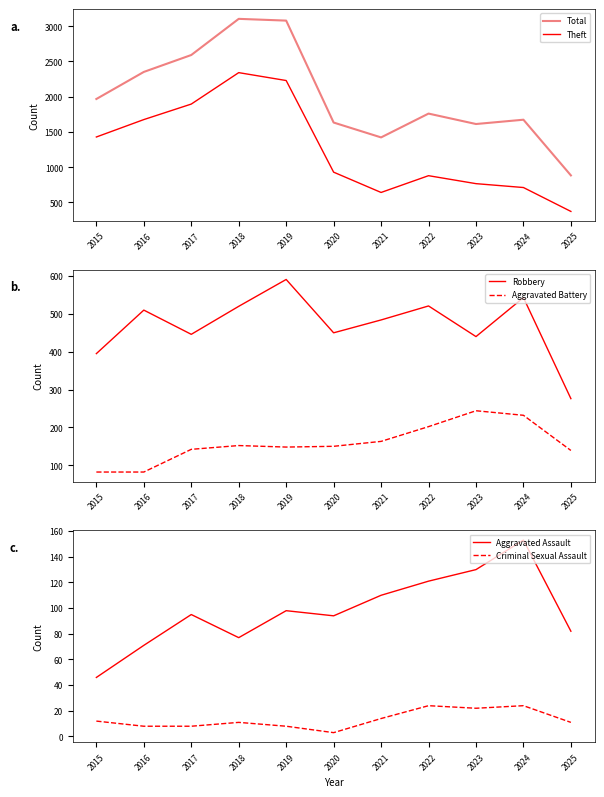

Count the number of categories in the chart.

11